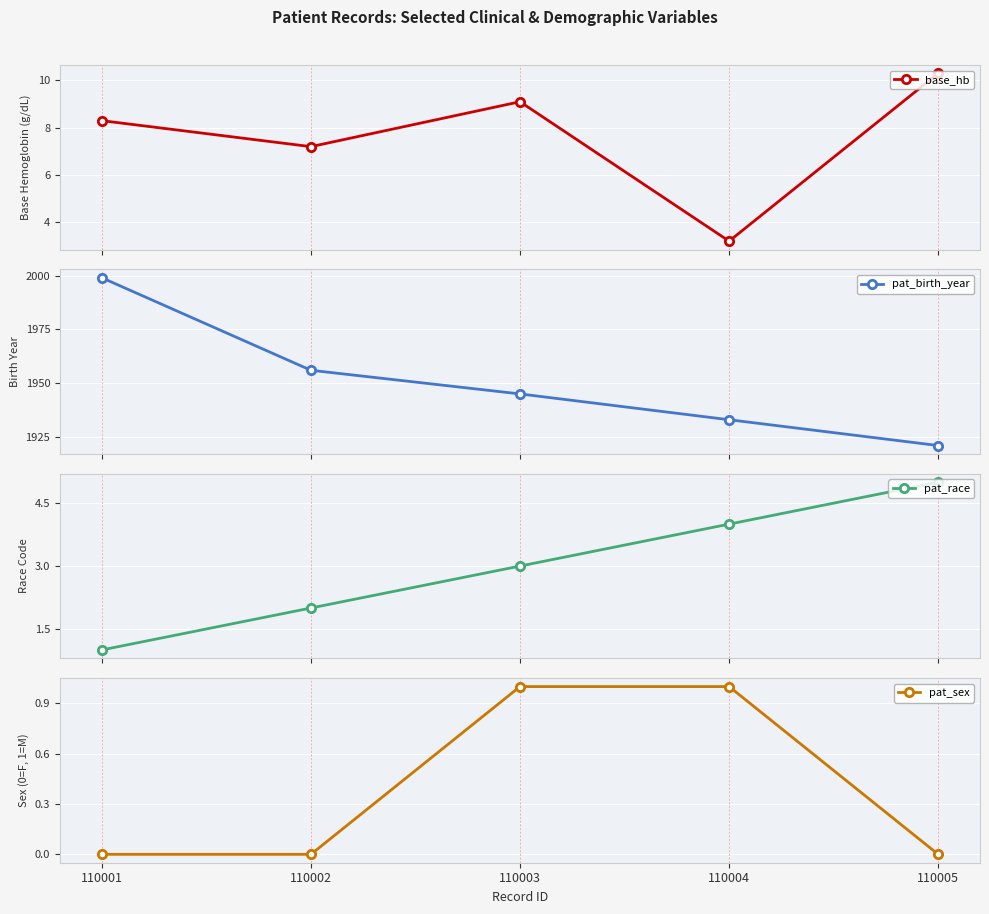

Is the value of base_hb at 110002 greater than the value of pat_race at 110004?

Yes